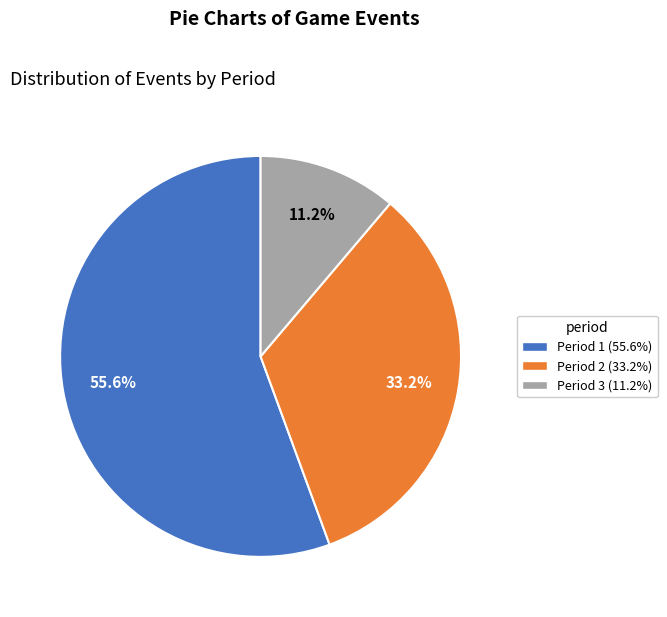

Is there a majority slice in this chart?

Yes